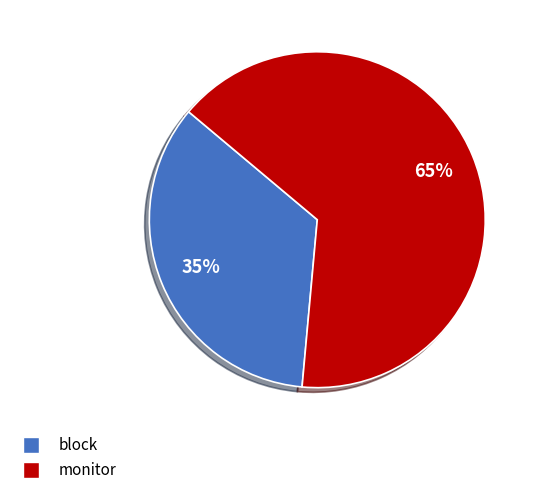

Rank the categories by value from lowest to highest.

block, monitor